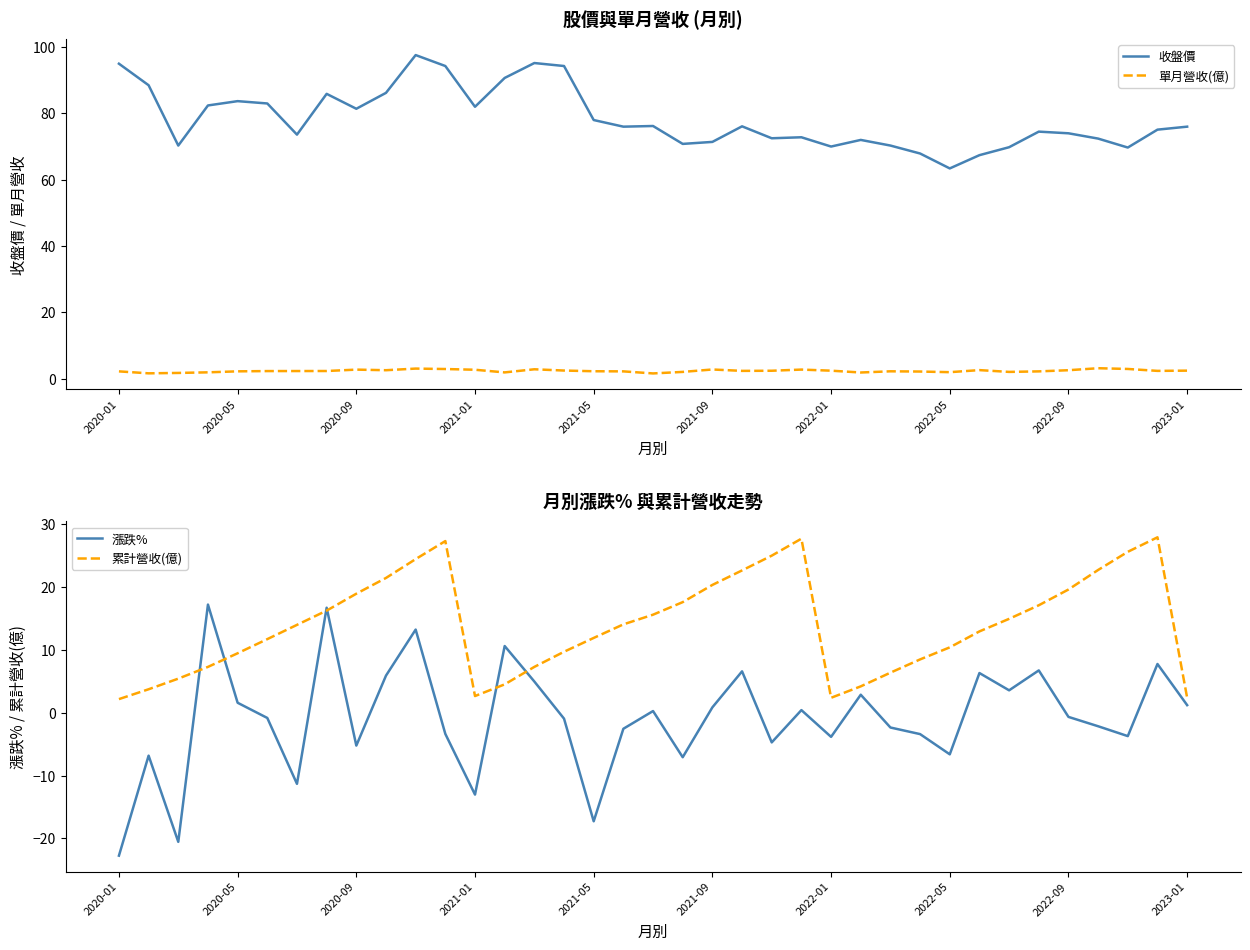

The 單月營收(億) series shows 2.2 at 26. True or false?

True